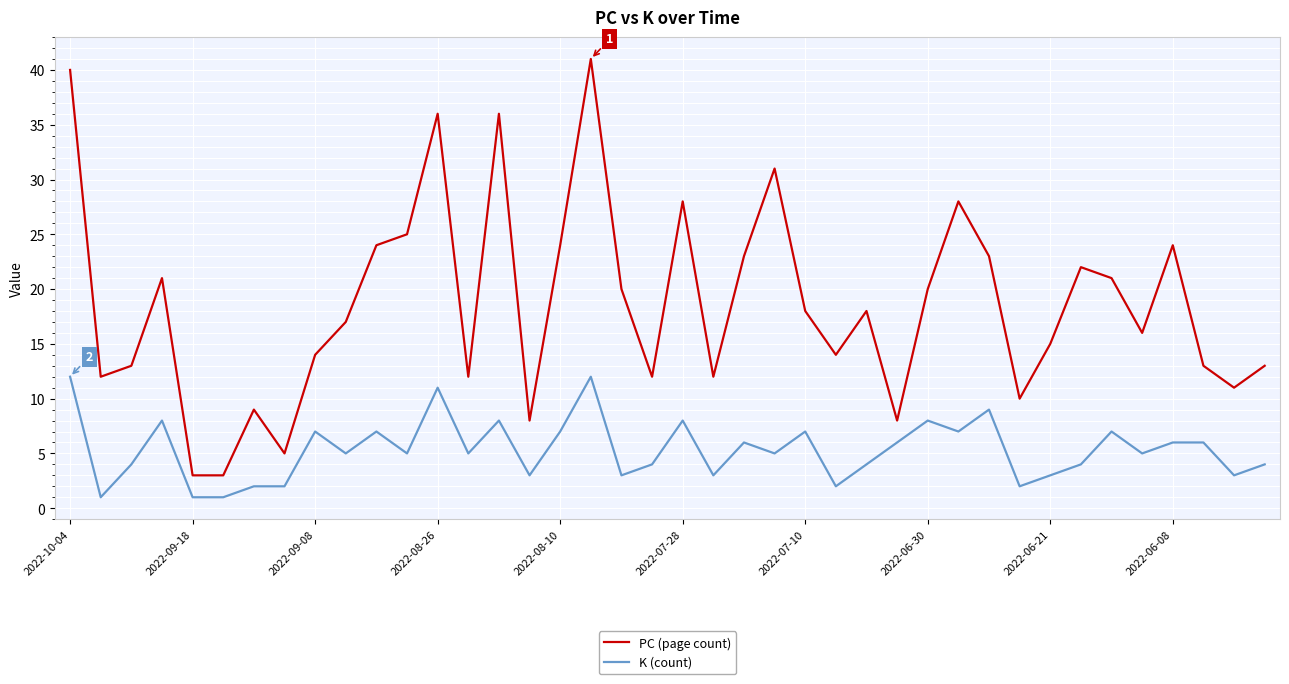

Which series has the widest spread of values?

PC (page count)